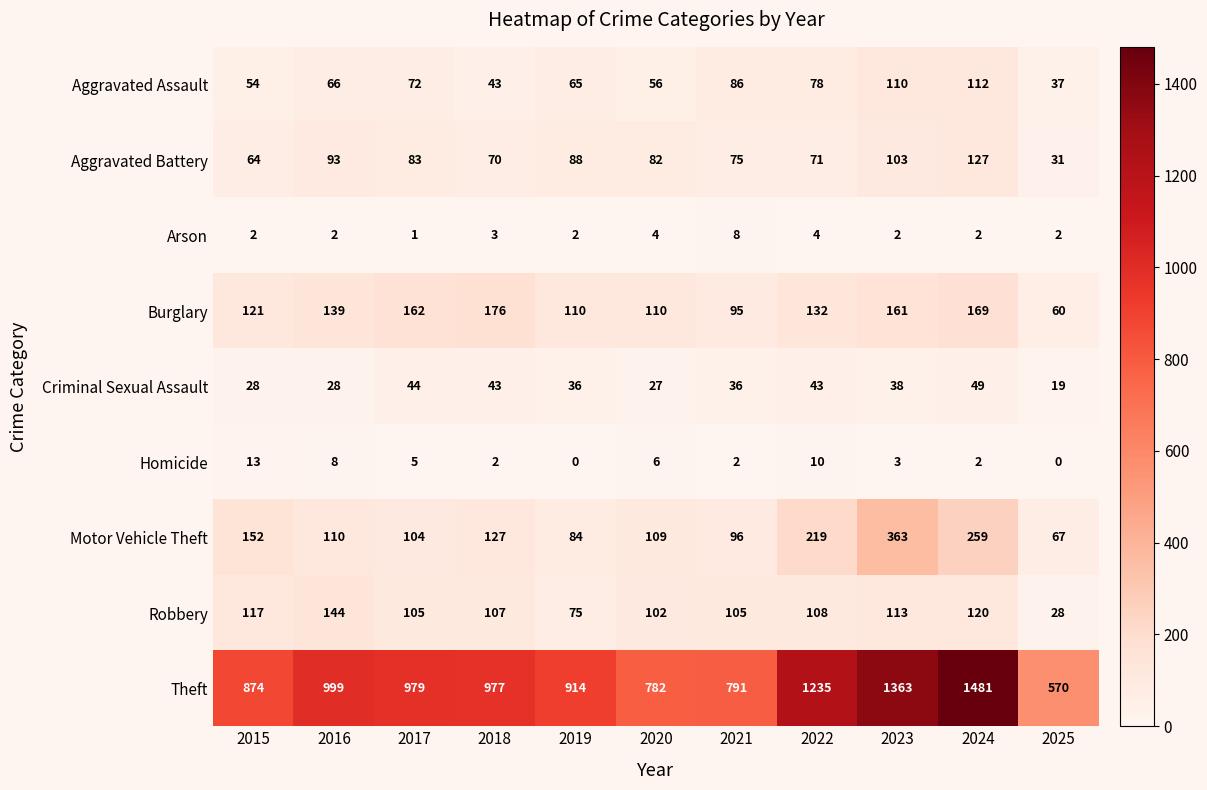

Which category has the highest value across all series?

2024